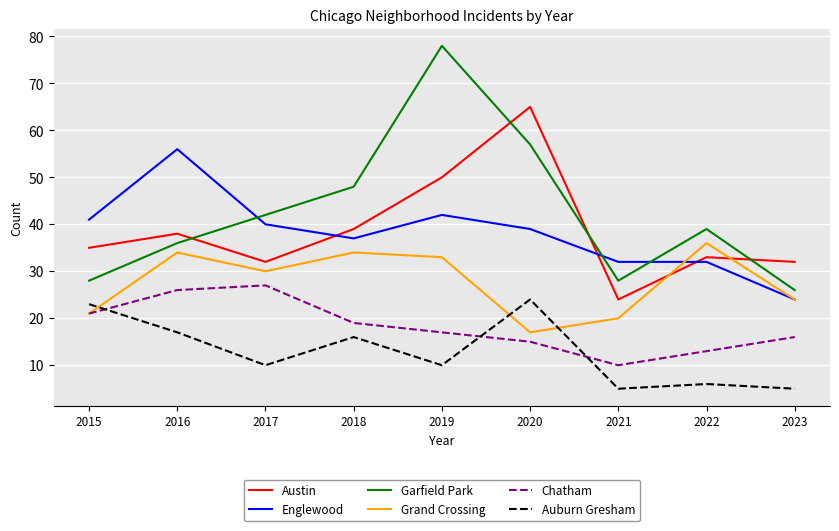

Rank the series at 2019 from lowest to highest value.

Auburn Gresham, Chatham, Grand Crossing, Englewood, Austin, Garfield Park